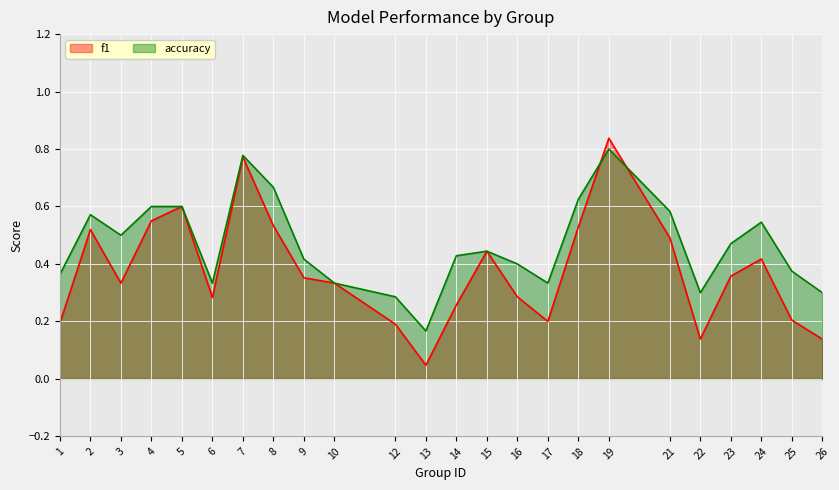

What is the difference between the second highest and second lowest values in the f1 series?

0.6